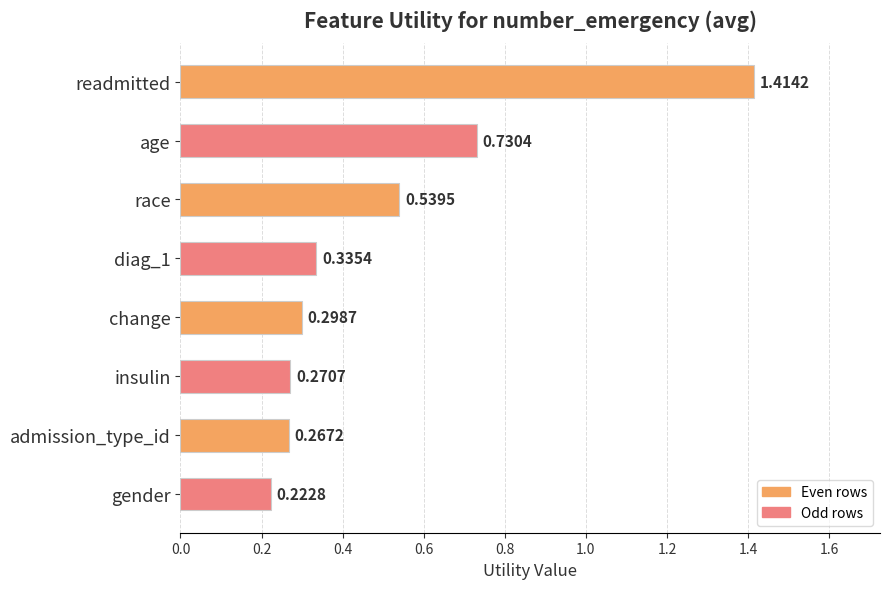

List the labels in order of value, smallest first.

gender, admission_type_id, insulin, change, diag_1, race, age, readmitted